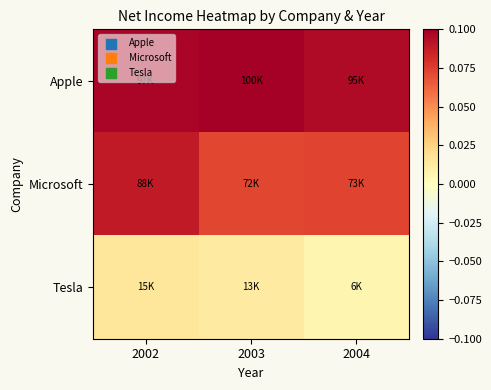

Rank the series at 2004 from highest to lowest value.

Apple, Microsoft, Tesla